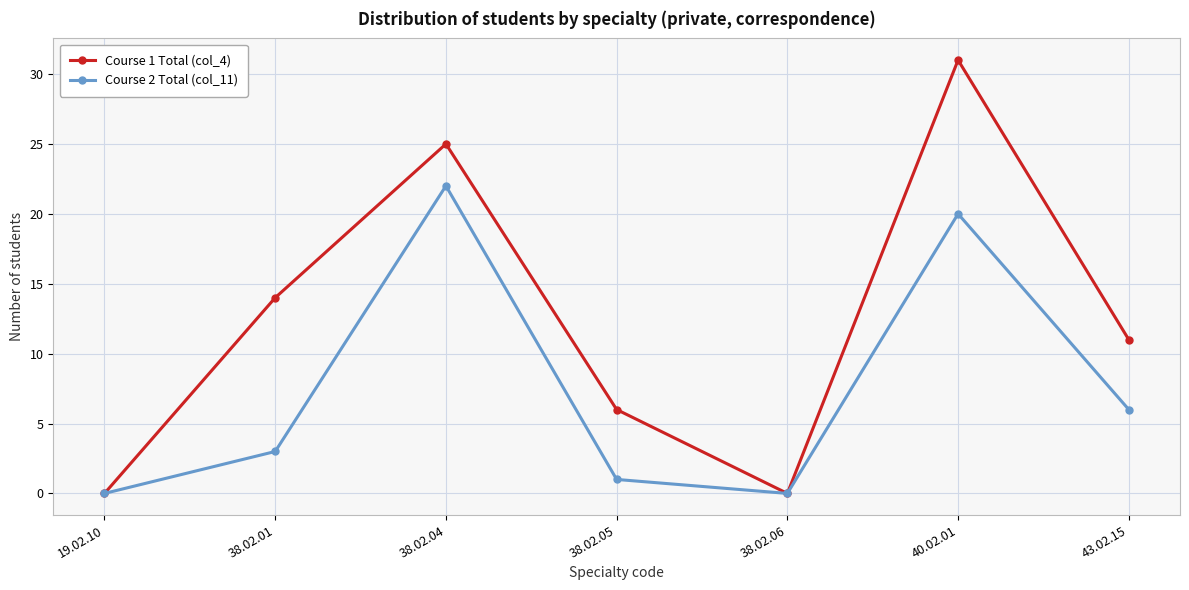

Where is Course 2 Total (col_11) nearest to the value 11?

43.02.15